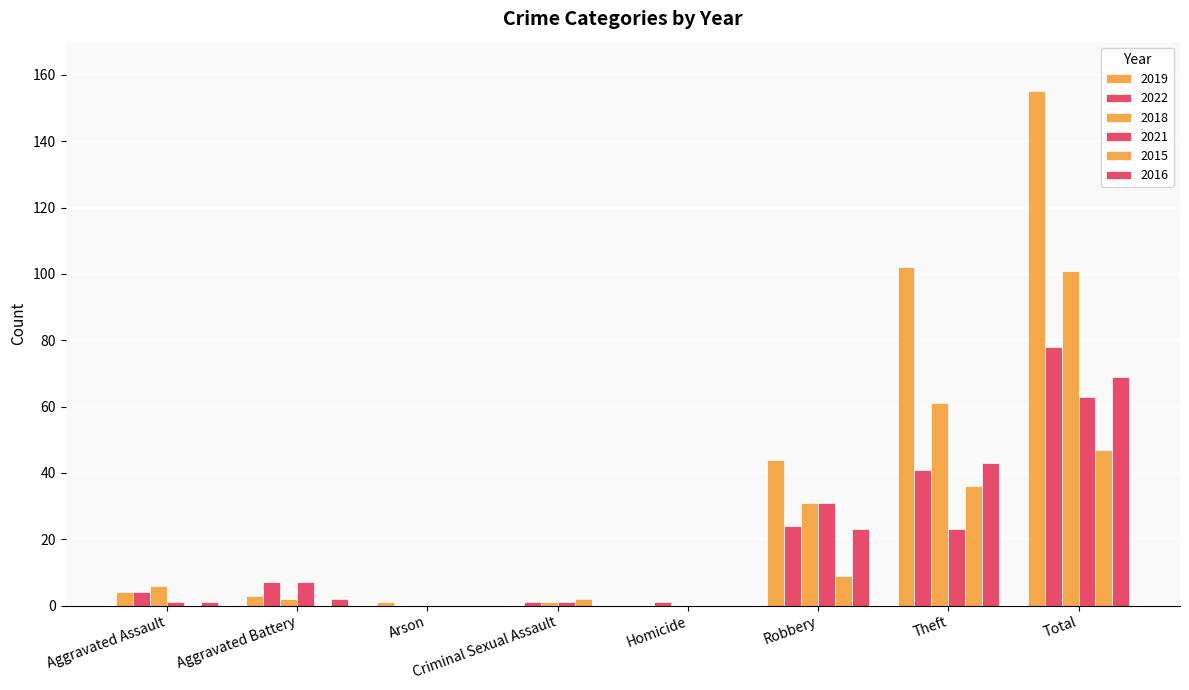

Between Theft and Arson, which is larger?

Theft